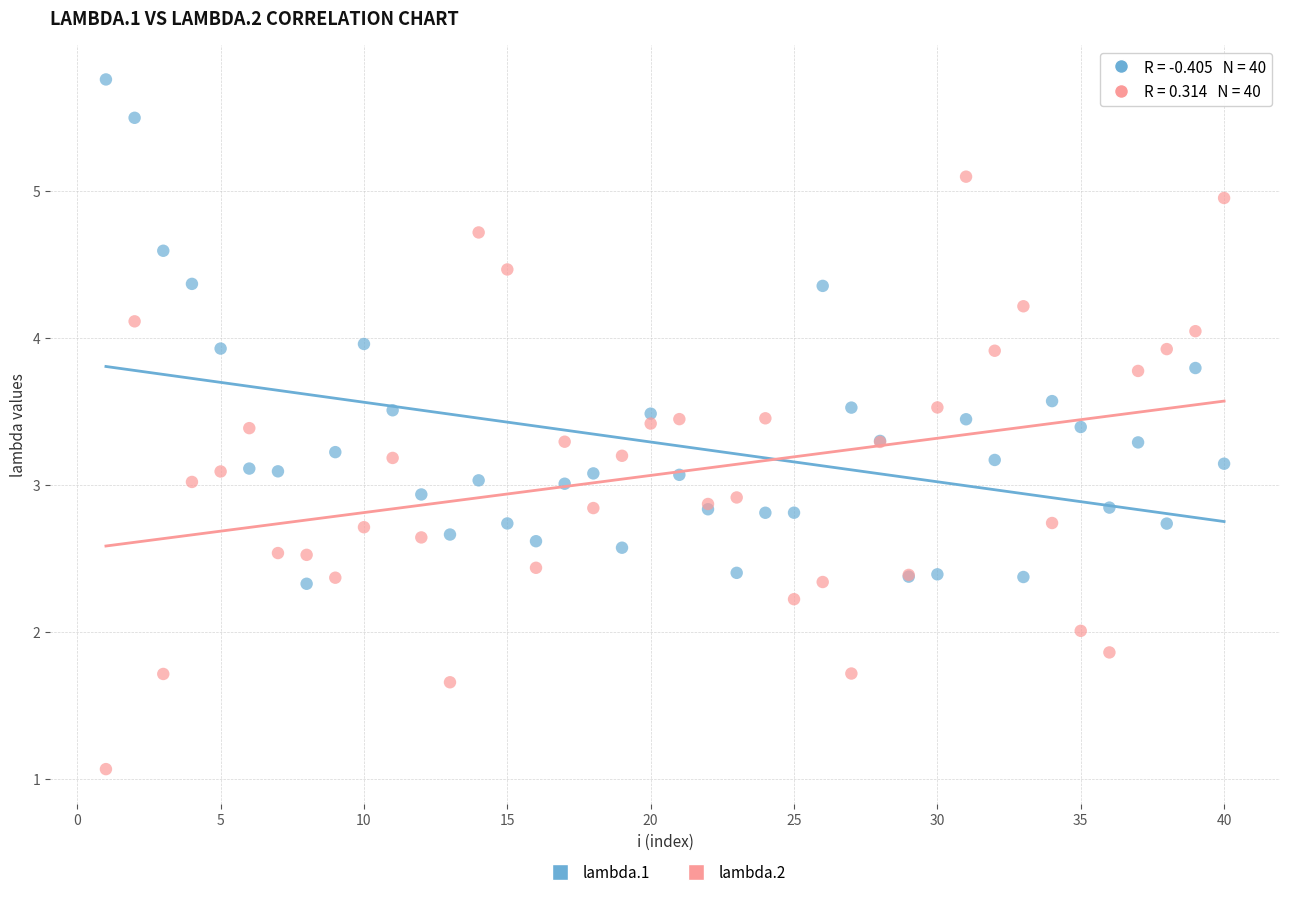

Which series reaches the minimum Y coordinate?

lambda.2